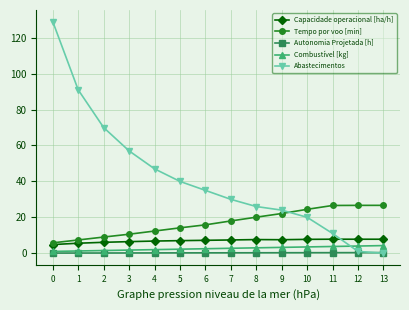

Is it true that Combustível [kg] equals 3.8 at 11?

True